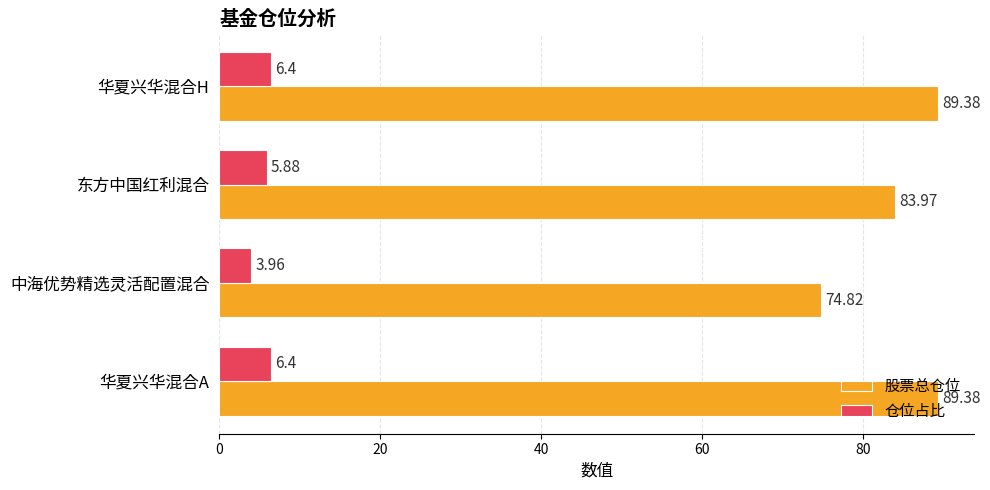

Between 华夏兴华混合A and 中海优势精选灵活配置混合, which series saw the biggest shift?

股票总仓位